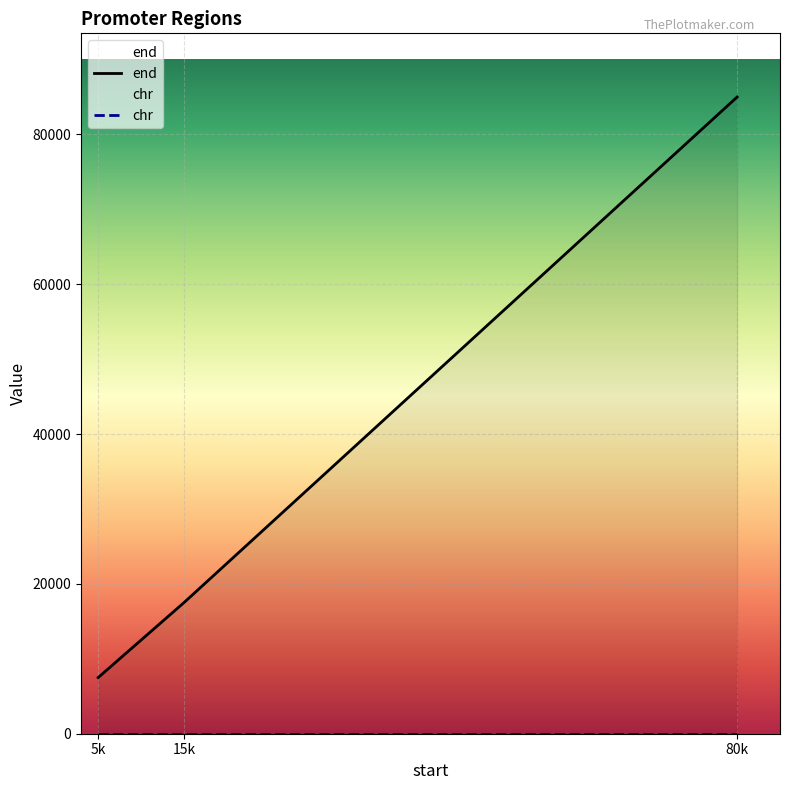

Which series has the widest spread of values?

end